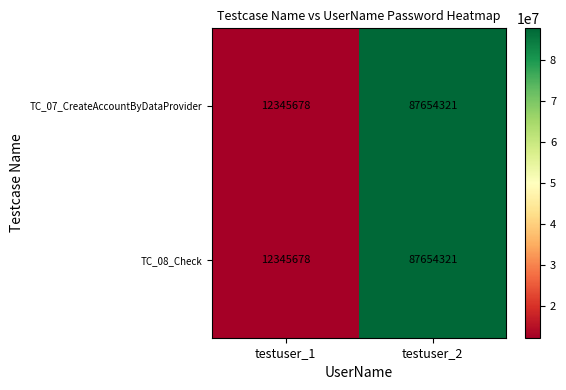

At how many categories does at least one series exceed 28913640?

1